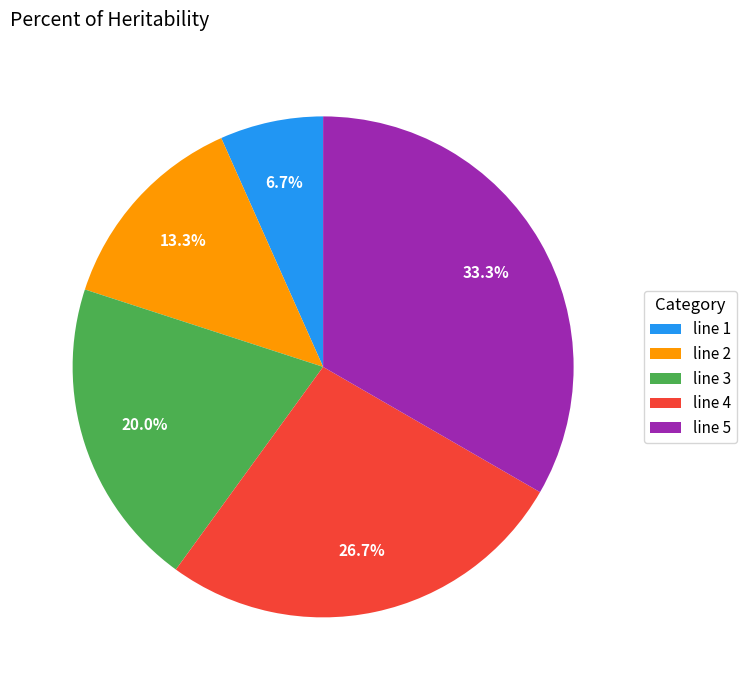

What is the largest slice in the pie chart?

line 5